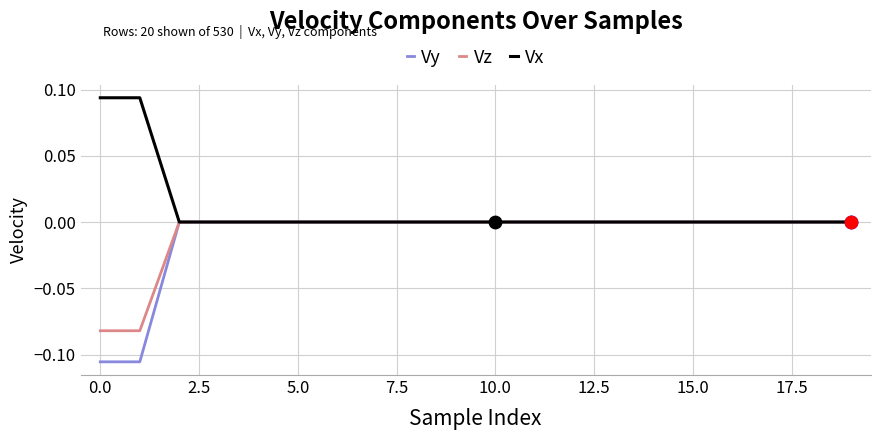

Which series has the largest range (max minus min)?

Vy